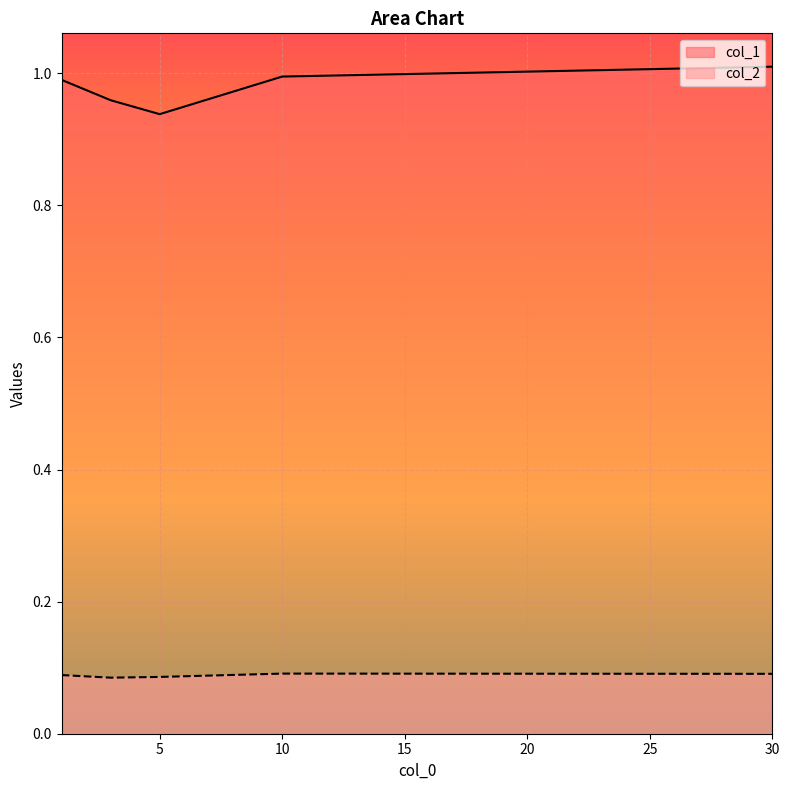

At which label is col_2 closest to 0?

3.0